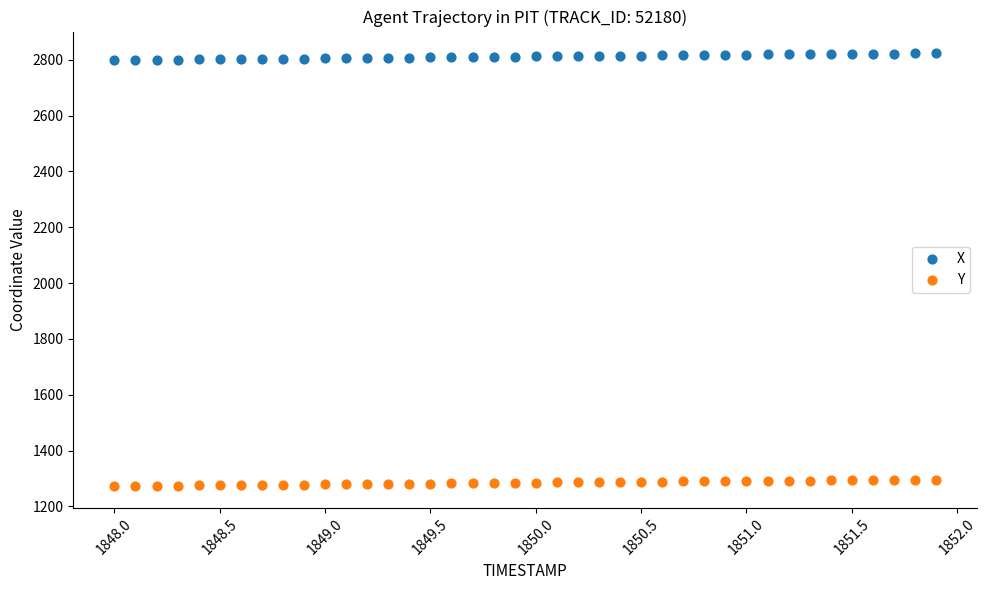

Across all data points, what is the range of Y values (max minus min)?

1550.4